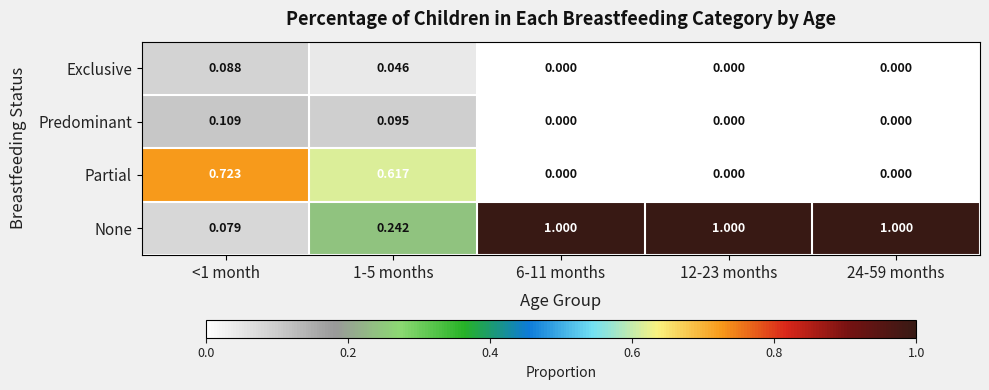

Is the value of Predominant at 1-5 months greater than the value of None at 1-5 months?

No